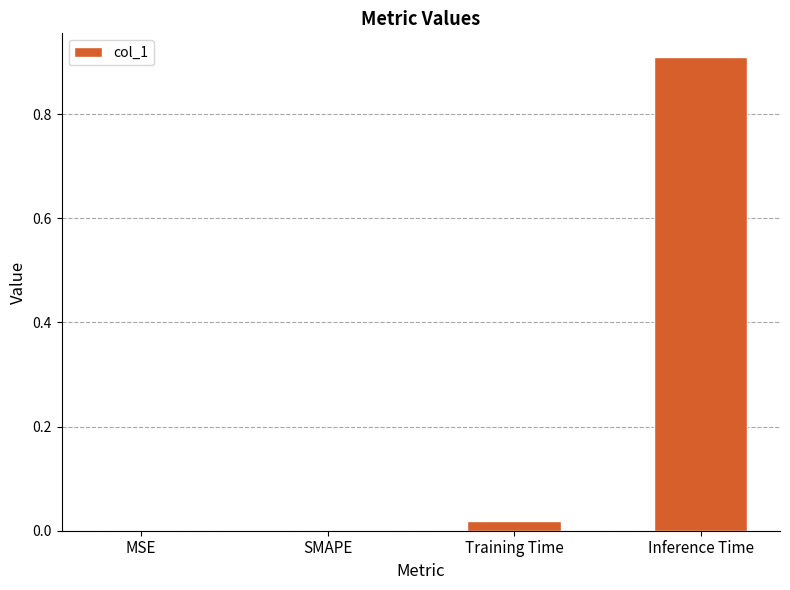

How many data points does each series have?

4